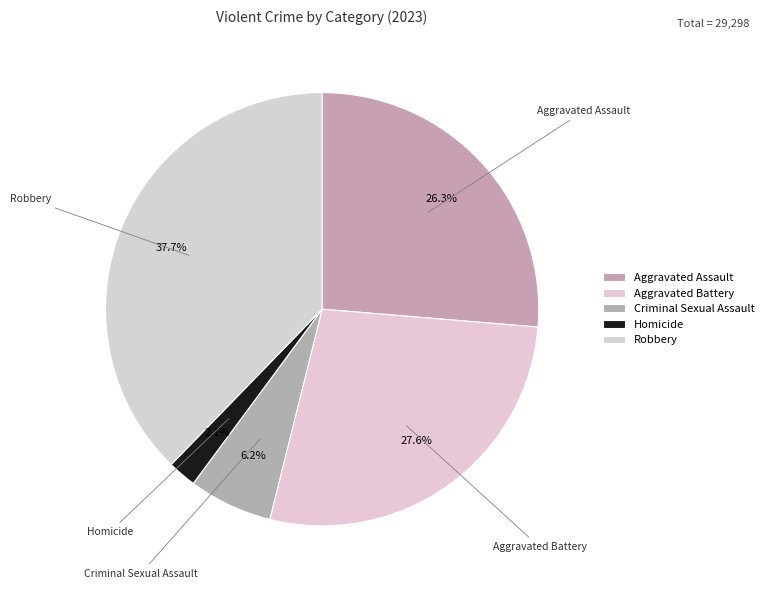

To the nearest percent, what is the difference between the largest and smallest slice percentages?

36%